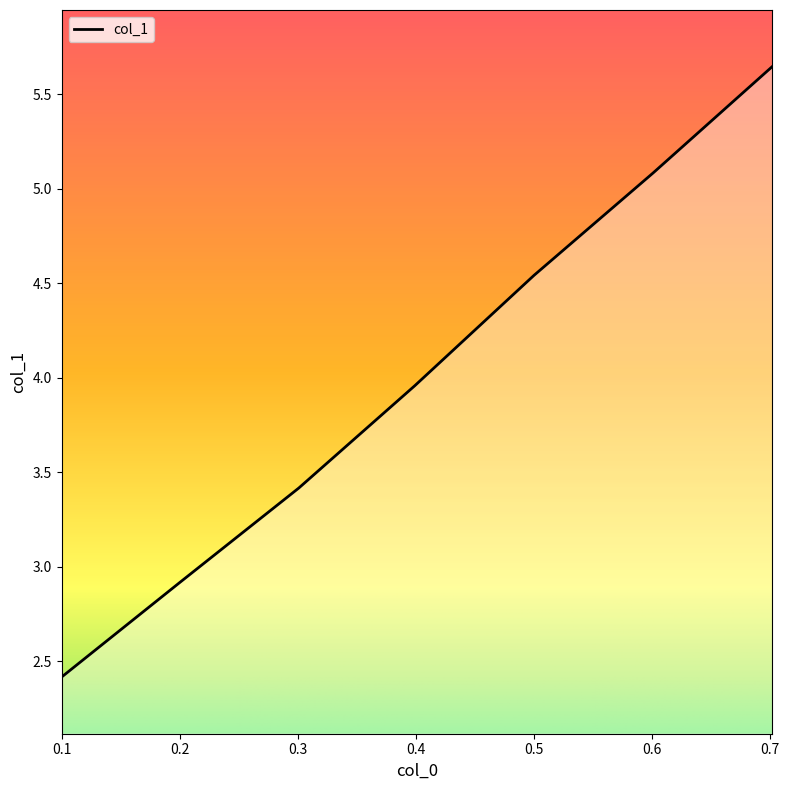

True or false: there are more than 1 points higher than both neighbors.

False